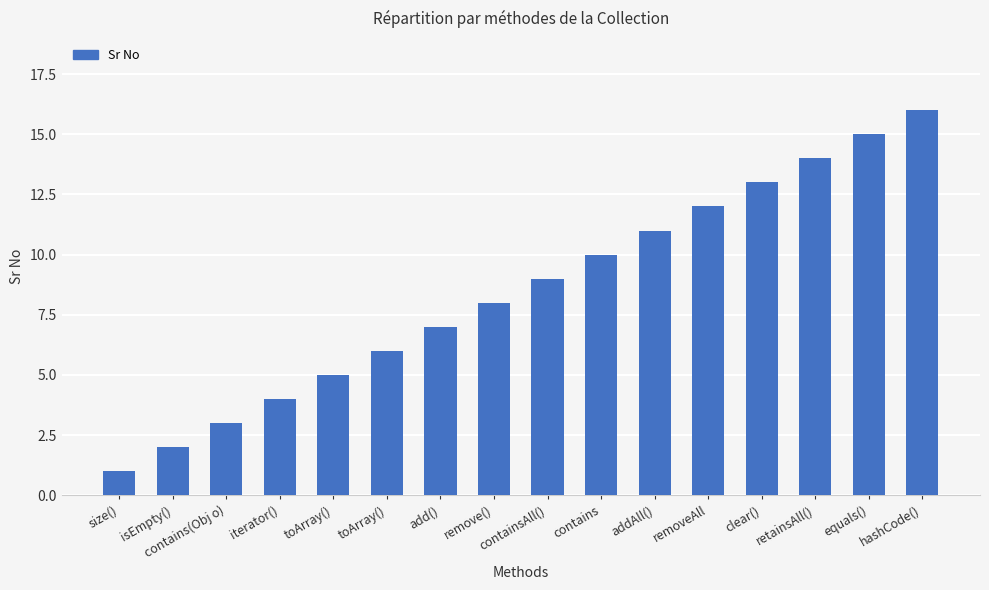

How many data points are less than 9?

8